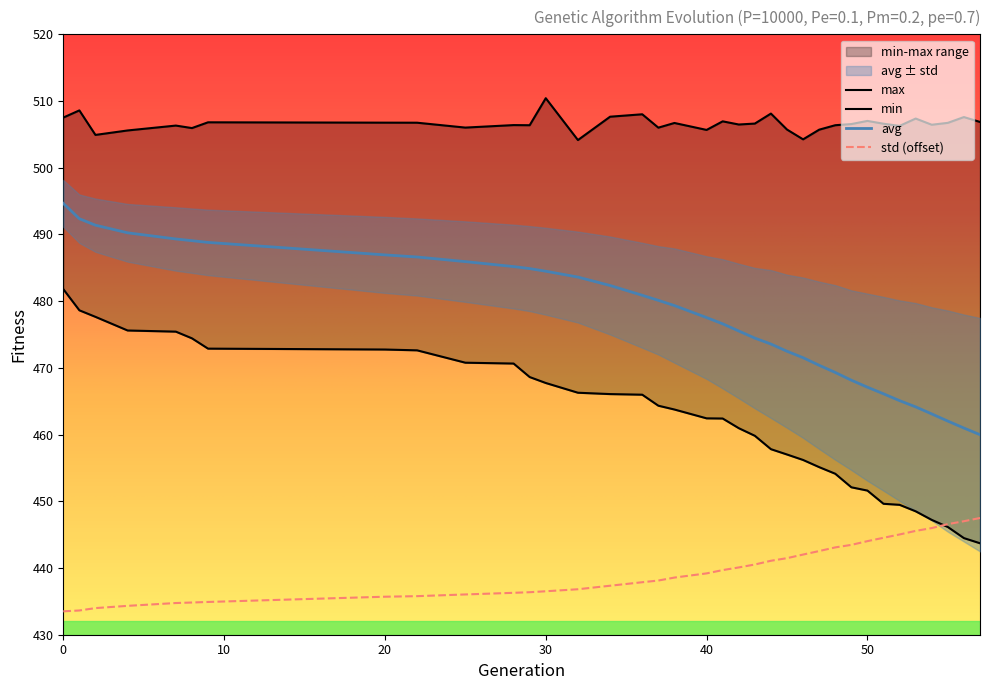

True or false: std (offset) and avg cross at least once.

False